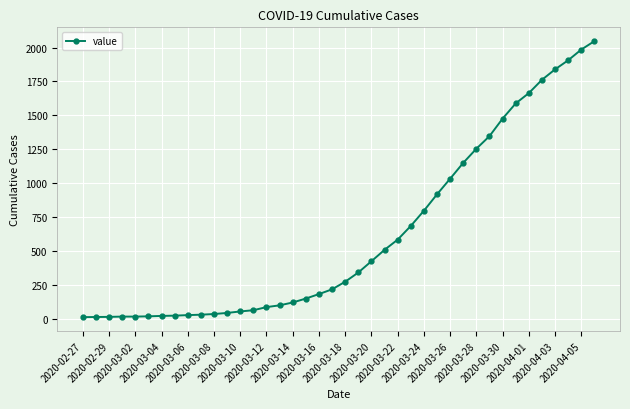

What is the greatest value displayed?

2047